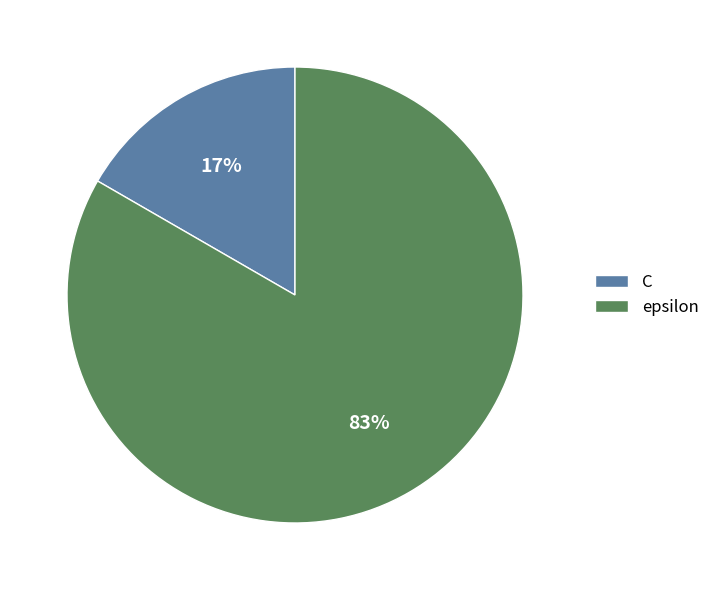

Does epsilon represent more than half of the total?

Yes